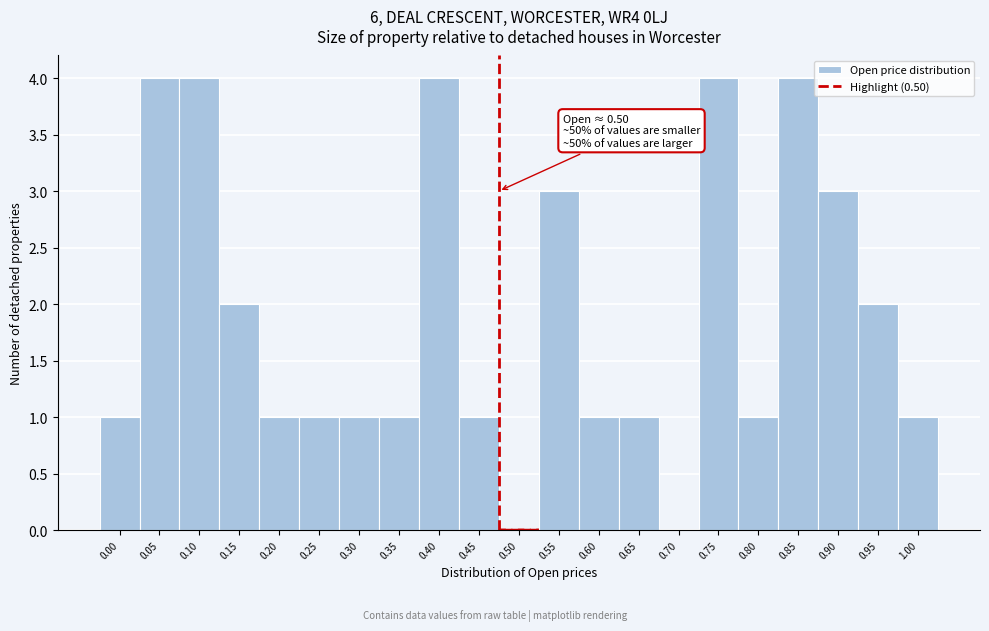

Reading right to left, extract all data points from this chart.

1.00=1	0.95=2	0.90=3	0.85=4	0.80=1	0.75=4	0.70=0	0.65=1	0.60=1	0.55=3	0.50=0	0.45=1	0.40=4	0.35=1	0.30=1	0.25=1	0.20=1	0.15=2	0.10=4	0.05=4	0.00=1